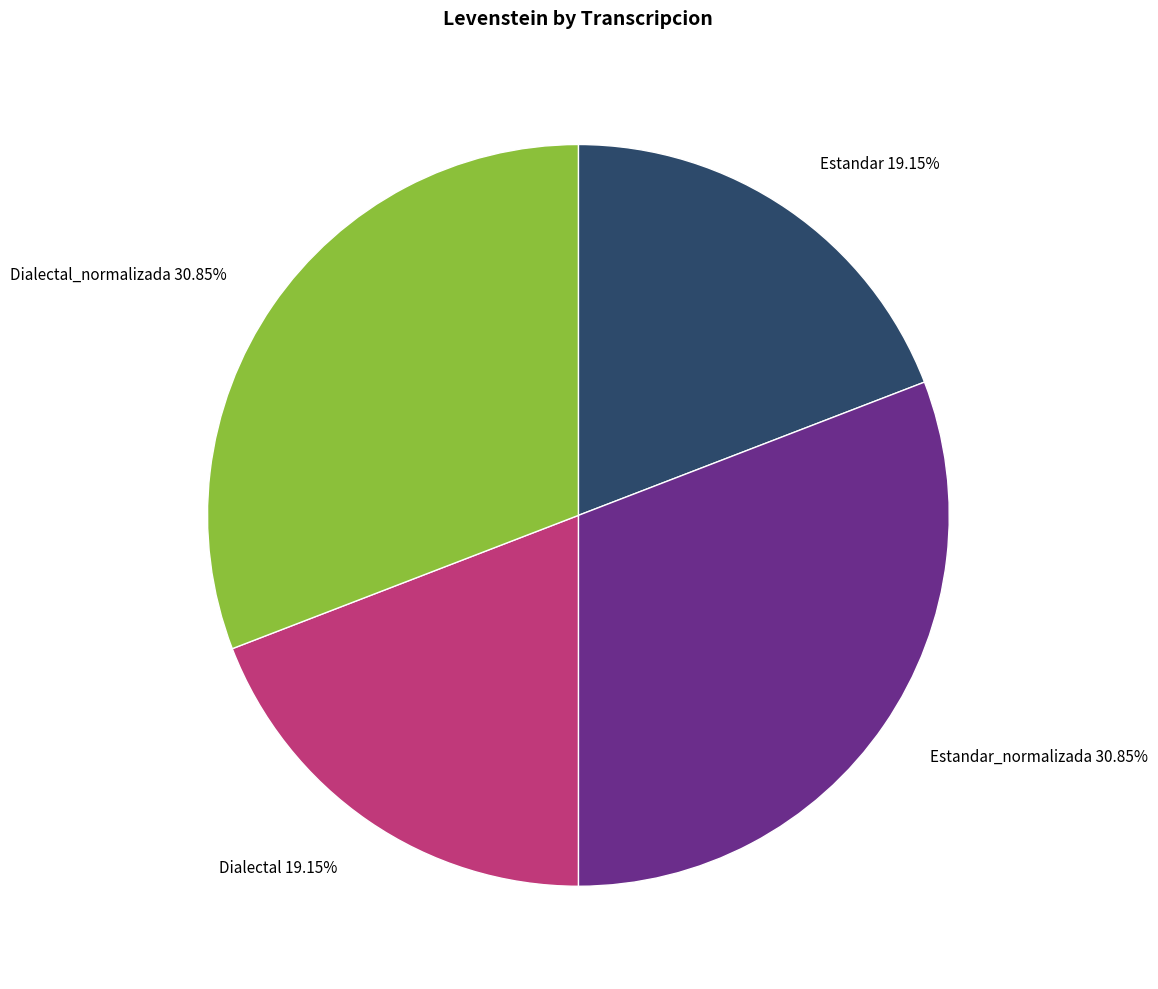

Is there a majority slice in this chart?

No